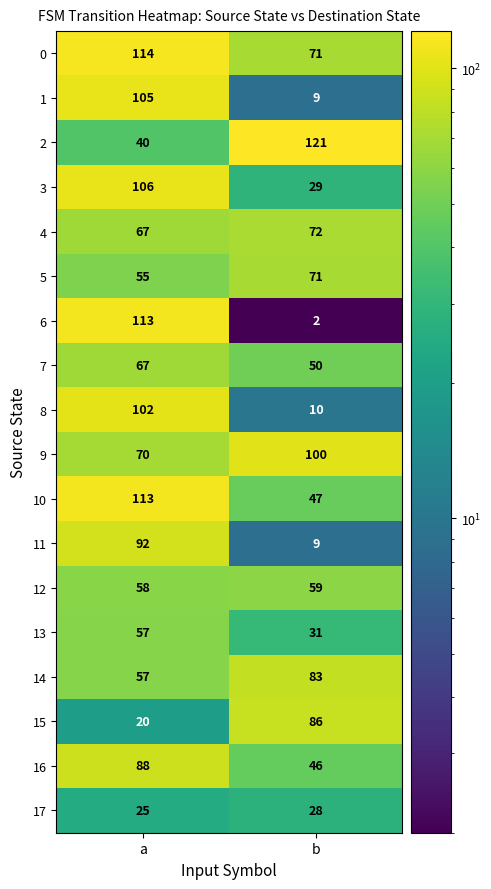

What is the total value across all series at b?

924